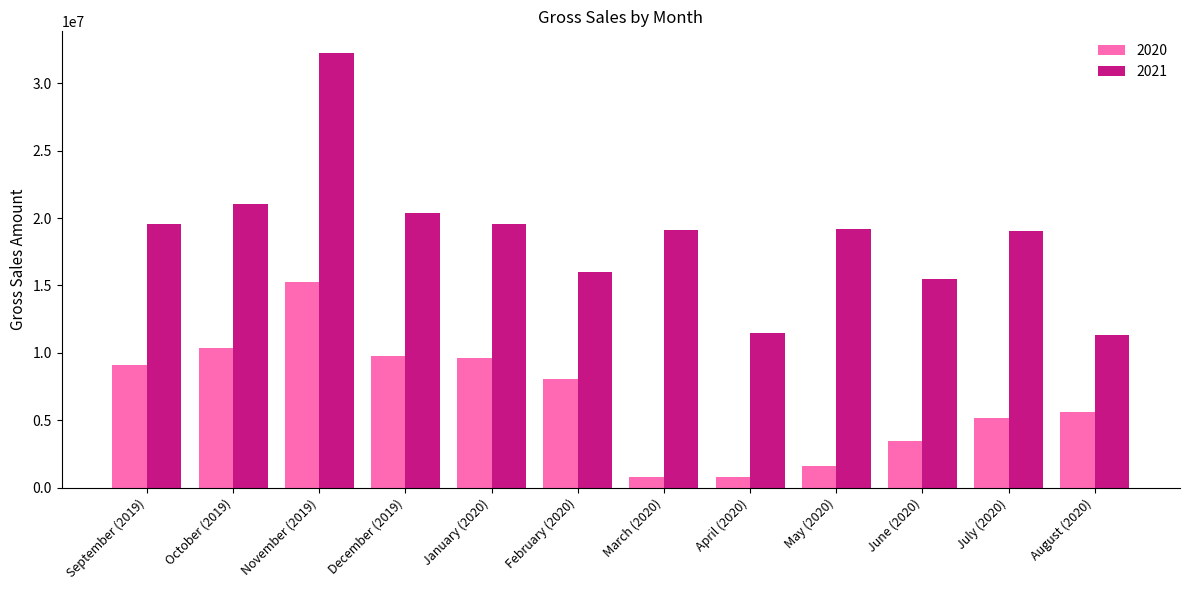

At which label does 2020 reach its peak?

November (2019)